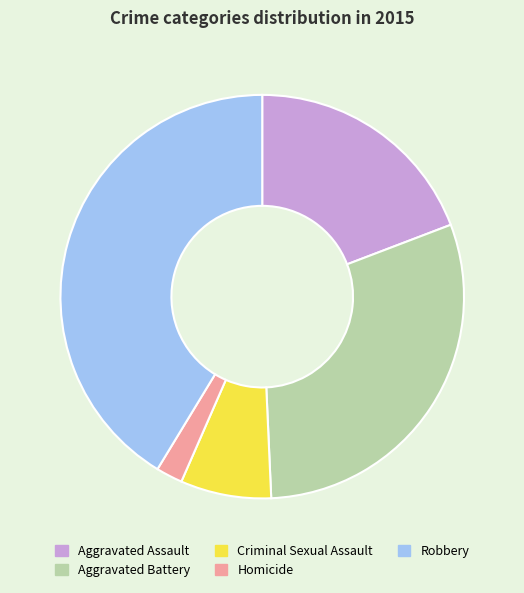

Is the sum of Criminal Sexual Assault and Aggravated Assault greater than half?

No